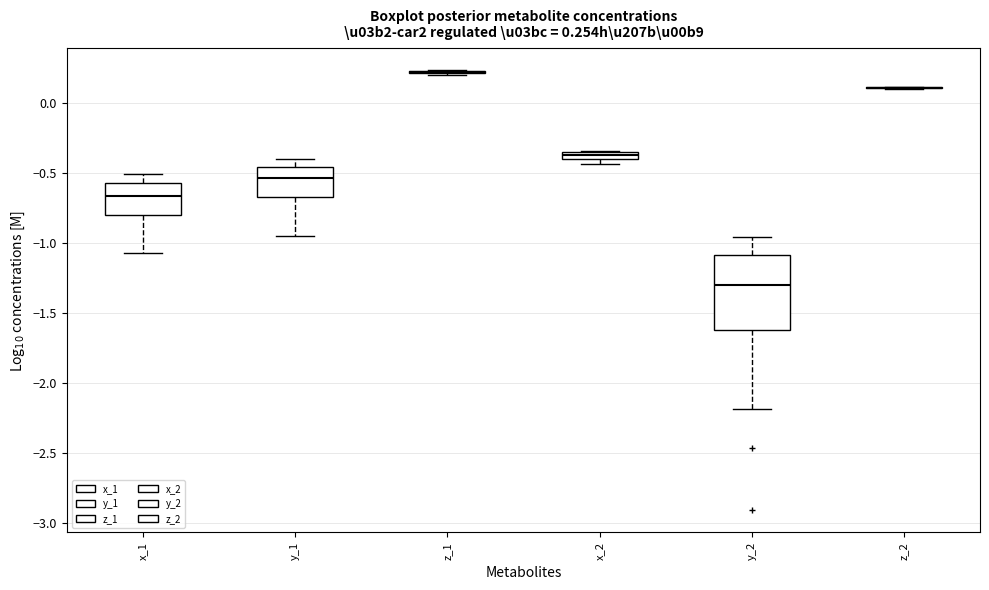

Comparing the boxes themselves (not the whiskers), which one is the tallest?

y_2